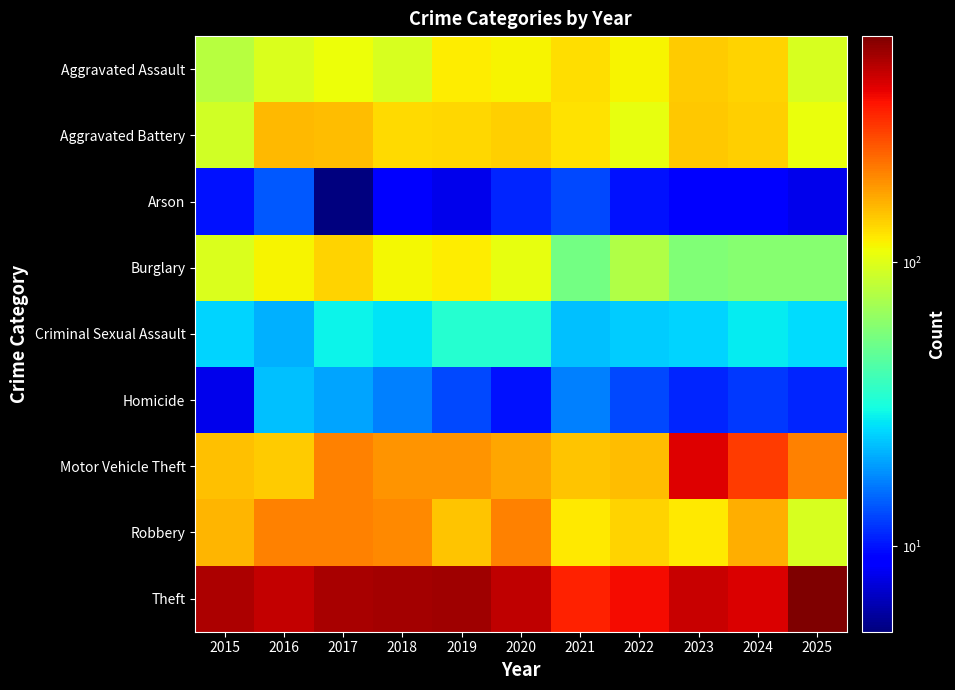

How many distinct data groups are displayed?

9